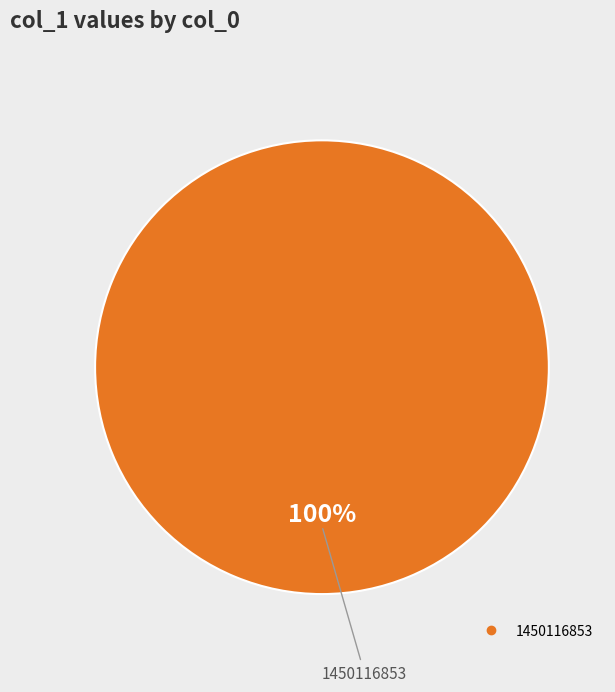

Is there a majority slice in this chart?

Yes